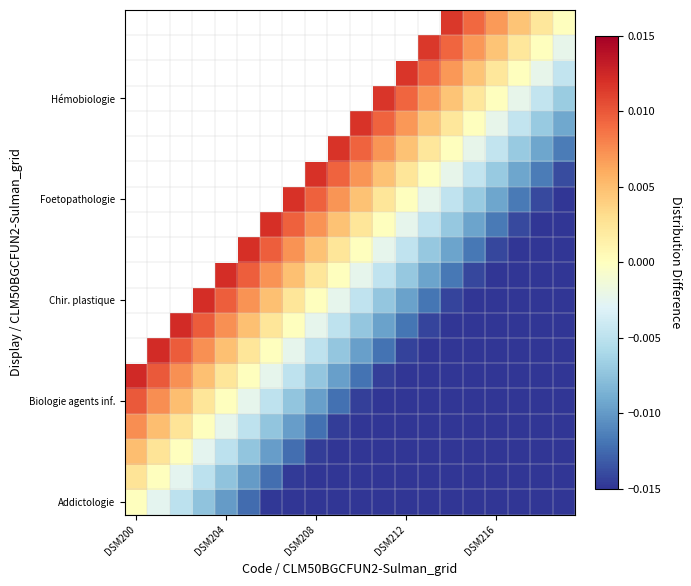

Which category has the lowest value across all series?

19